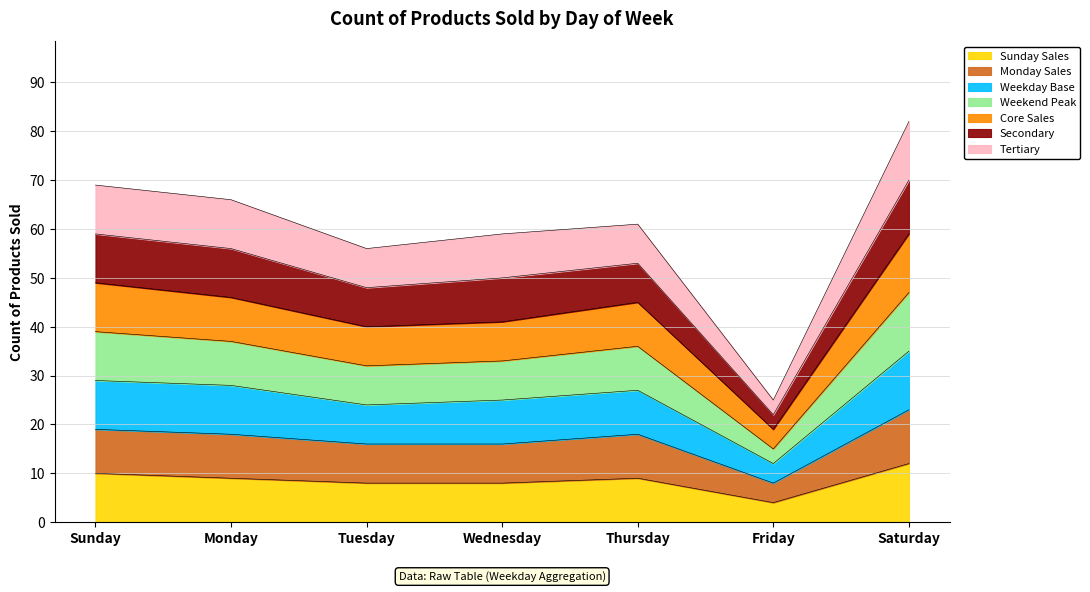

What is the average value of the Count Of Products Sold series?

60